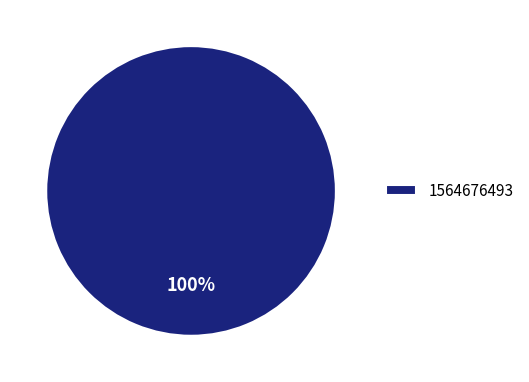

Is there any slice that represents more than half of the pie?

Yes